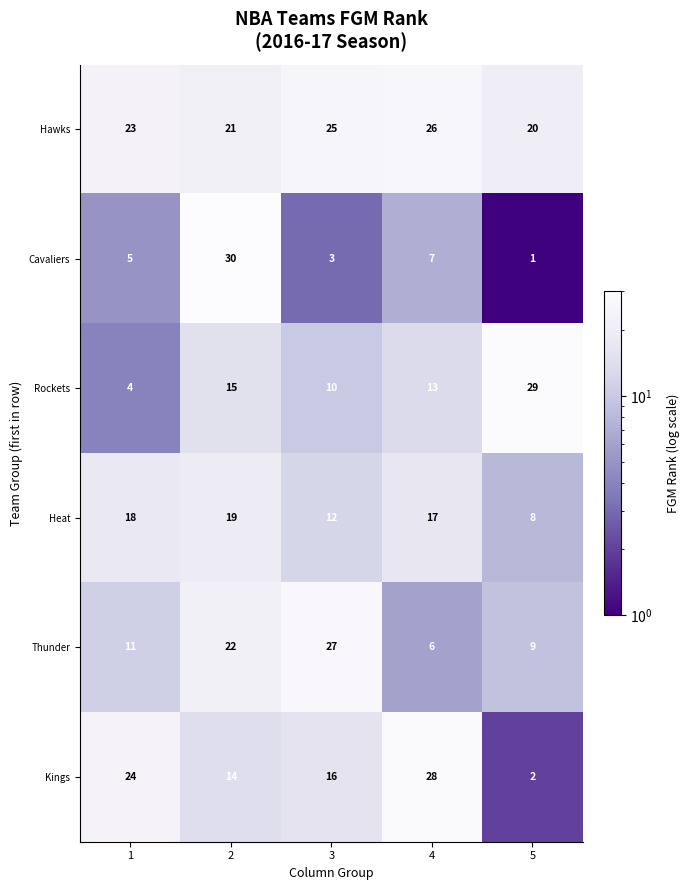

Reading left to right, transcribe all the data shown in this chart.

Hawks: 1=23	2=21	3=25	4=26	5=20
Cavaliers: 1=5	2=30	3=3	4=7	5=1
Rockets: 1=4	2=15	3=10	4=13	5=29
Heat: 1=18	2=19	3=12	4=17	5=8
Thunder: 1=11	2=22	3=27	4=6	5=9
Kings: 1=24	2=14	3=16	4=28	5=2